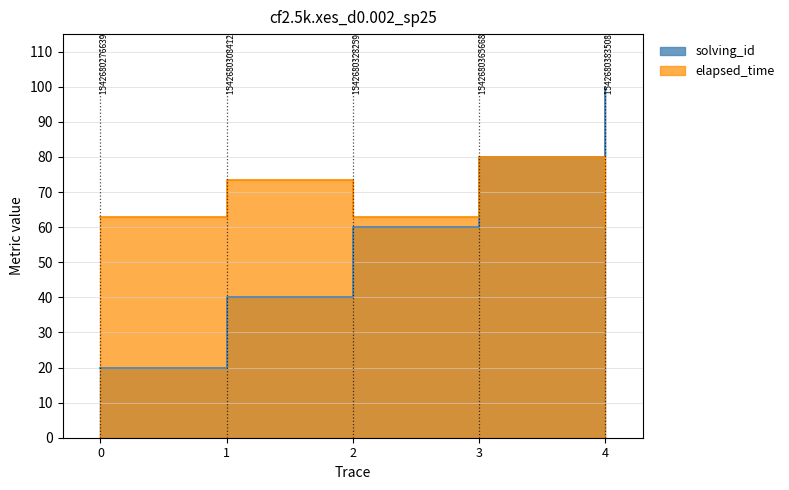

The value of solving_id at 1542680308412 is 27.0. True or false?

False